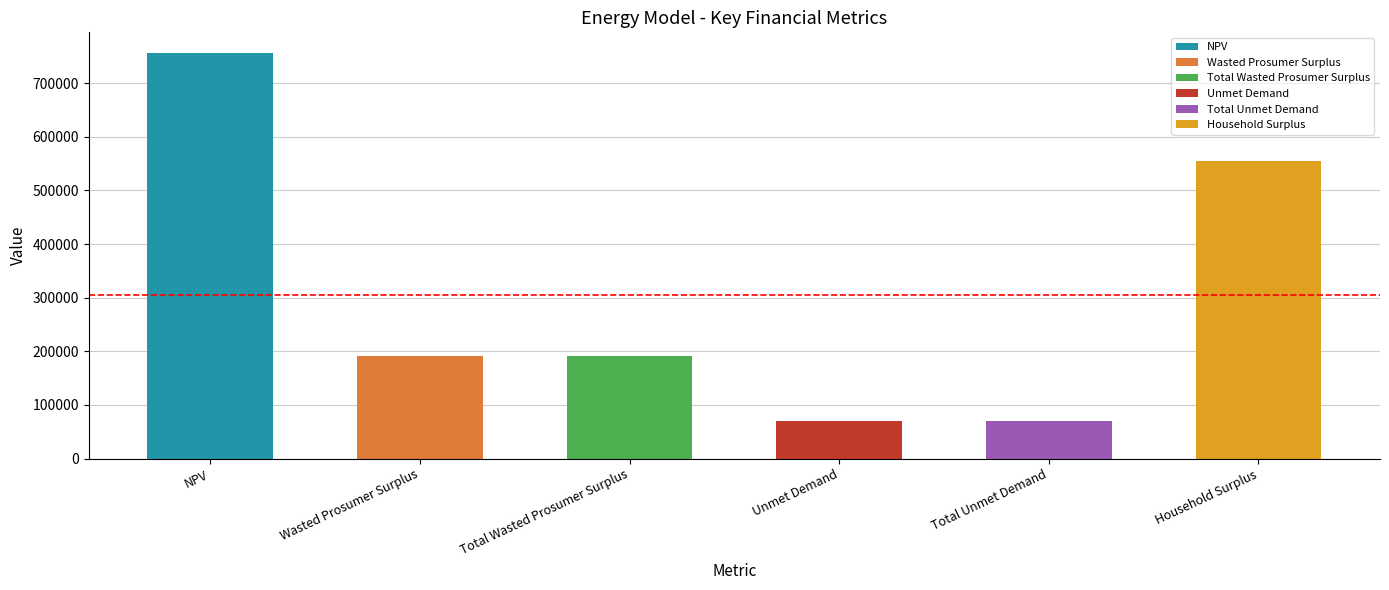

Which label corresponds to the smallest value in the chart?

Unmet Demand